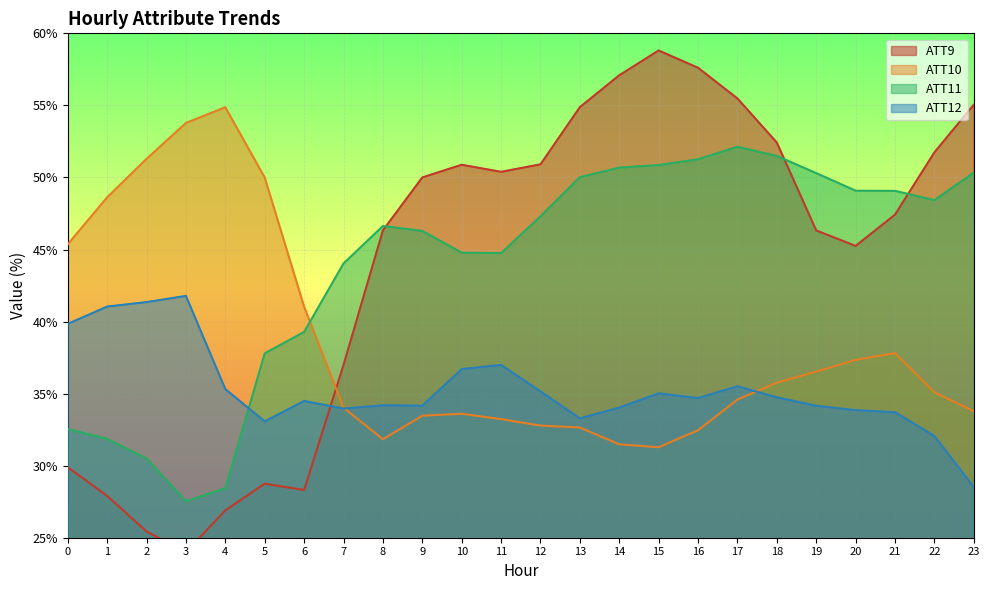

Which series has the largest total across all categories?

ATT9